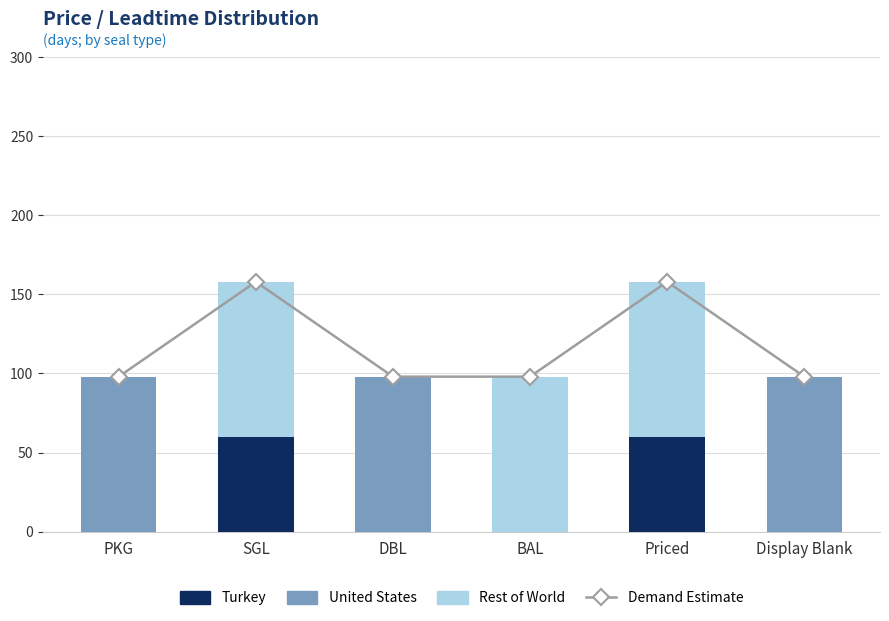

What is the difference between the highest and lowest values at Priced?

158